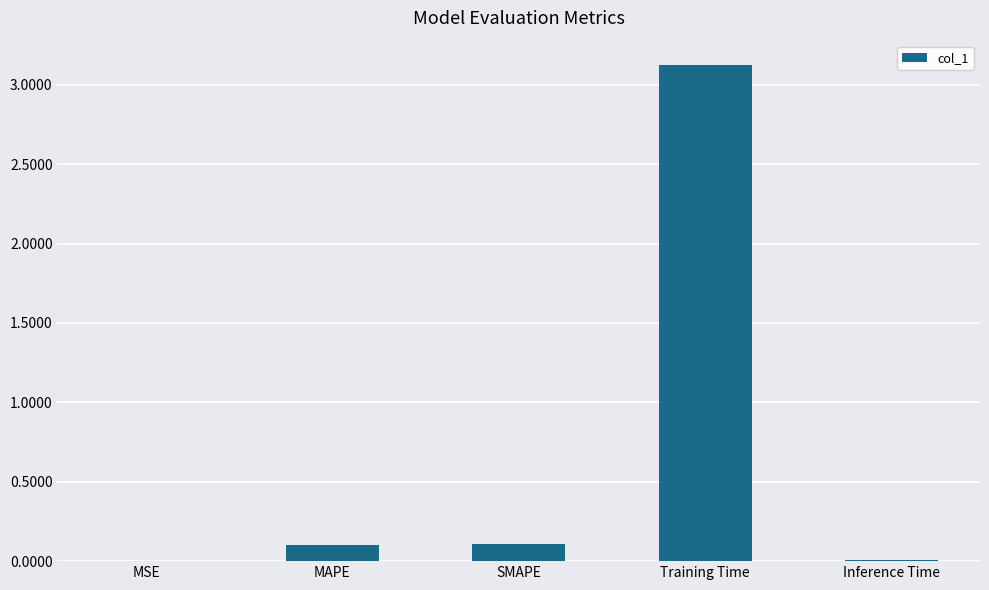

What is the sum of all values?

3.3